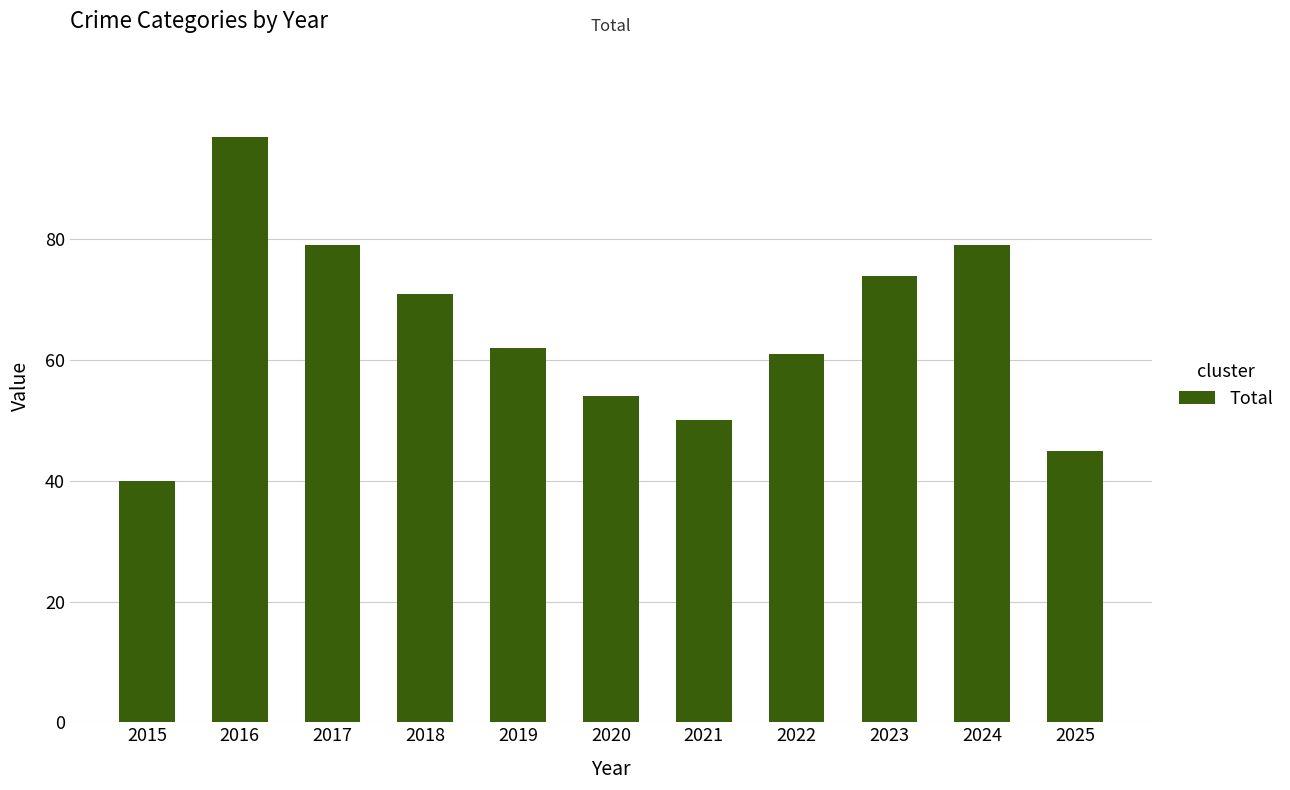

What is the difference between the second highest and second lowest values?

34